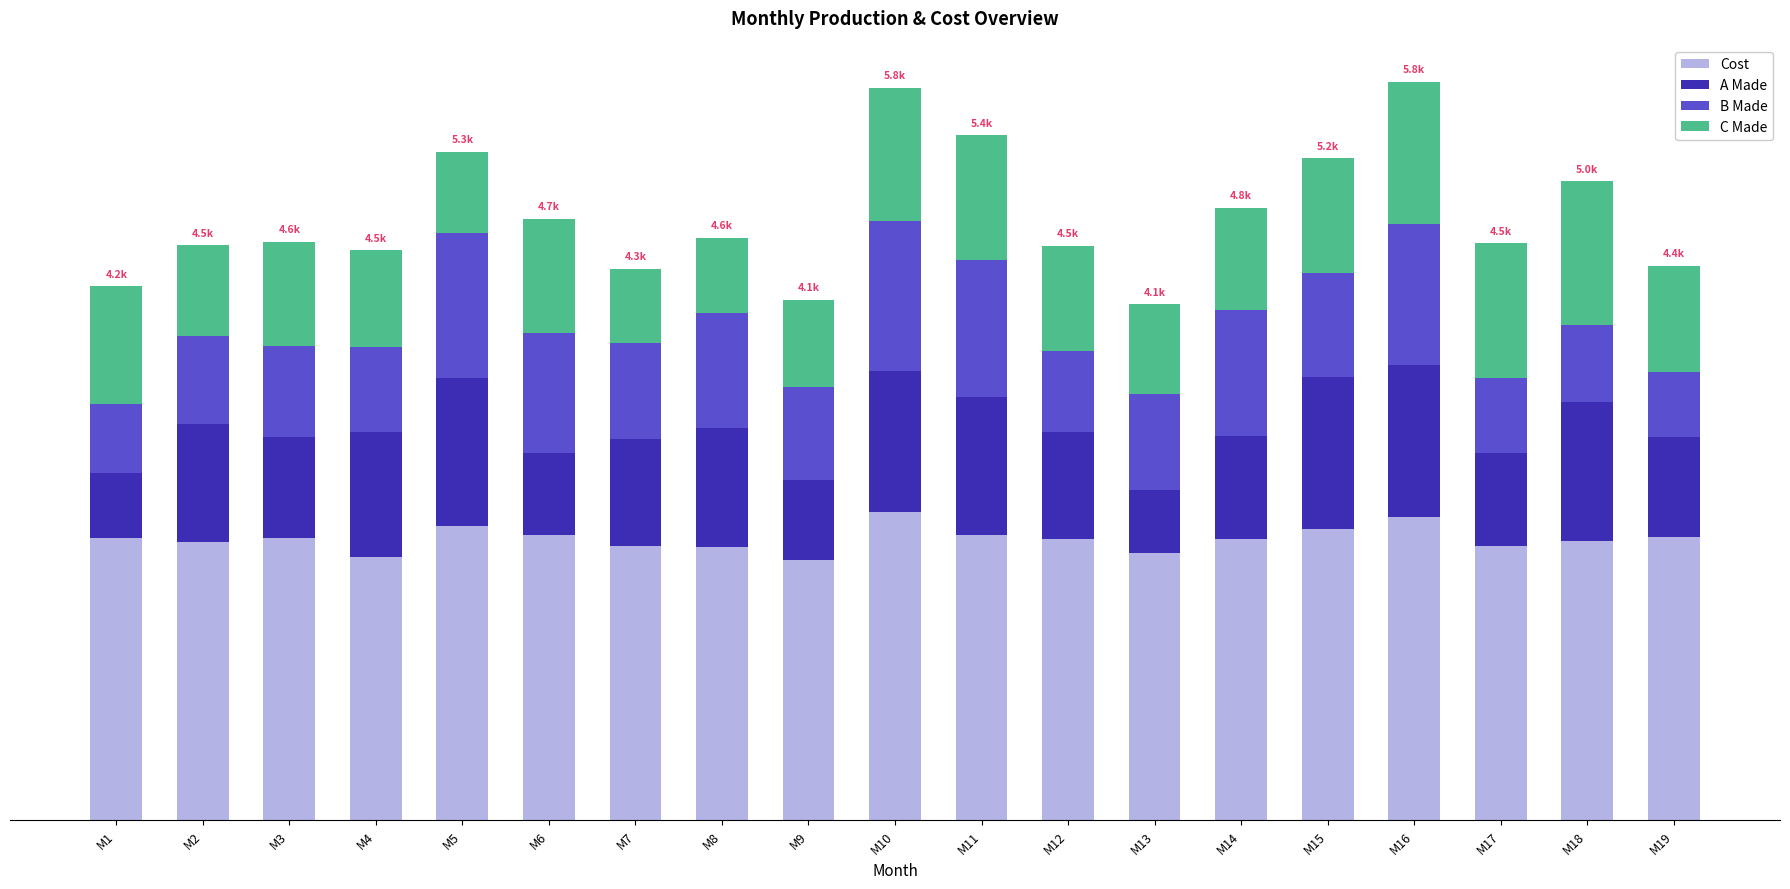

What is the total value across all series at M18?

5031.7